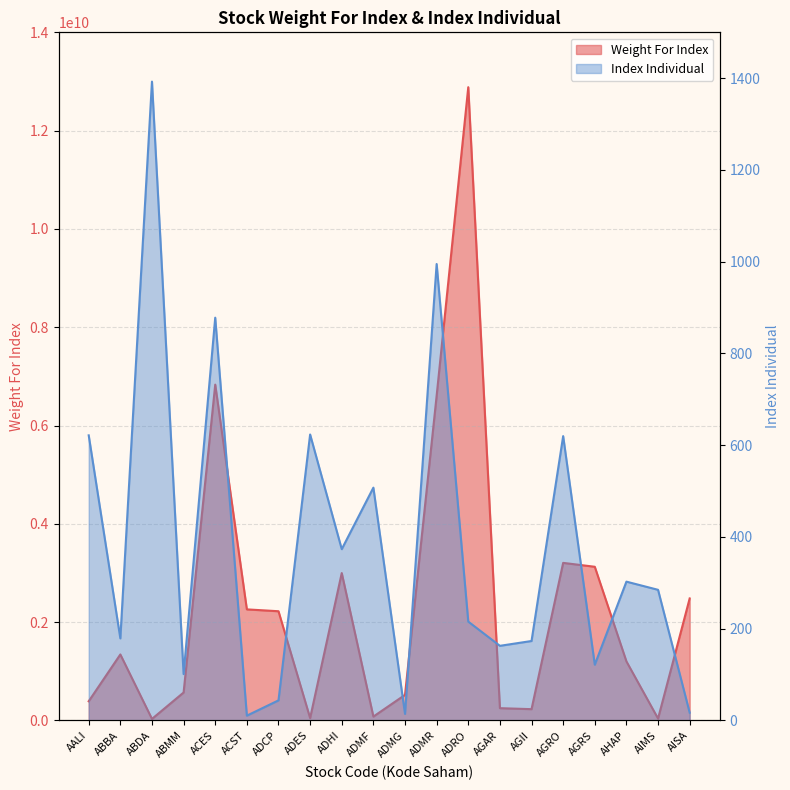

True or false: Weight For Index has more than 0 points higher than both neighbors.

True